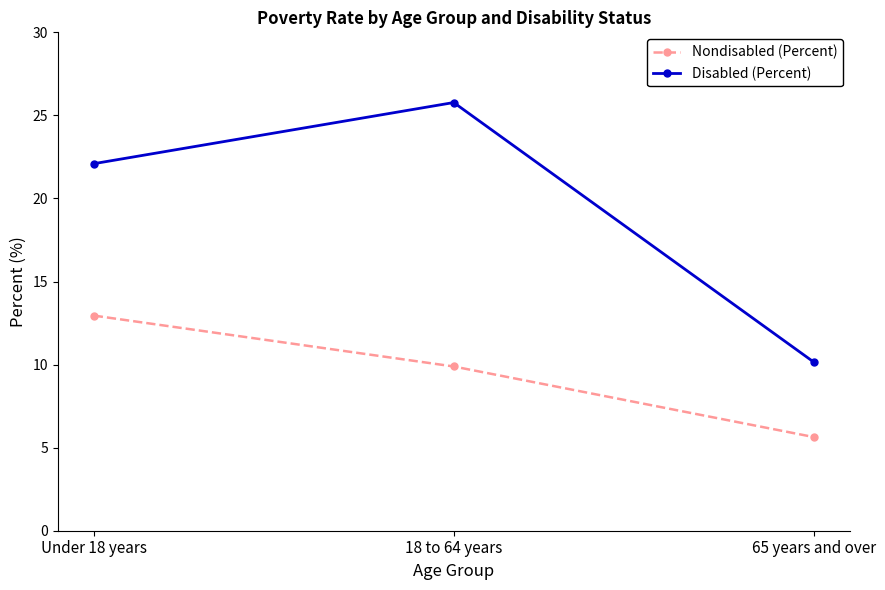

What is the sum of all Nondisabled (Percent) values?

28.5